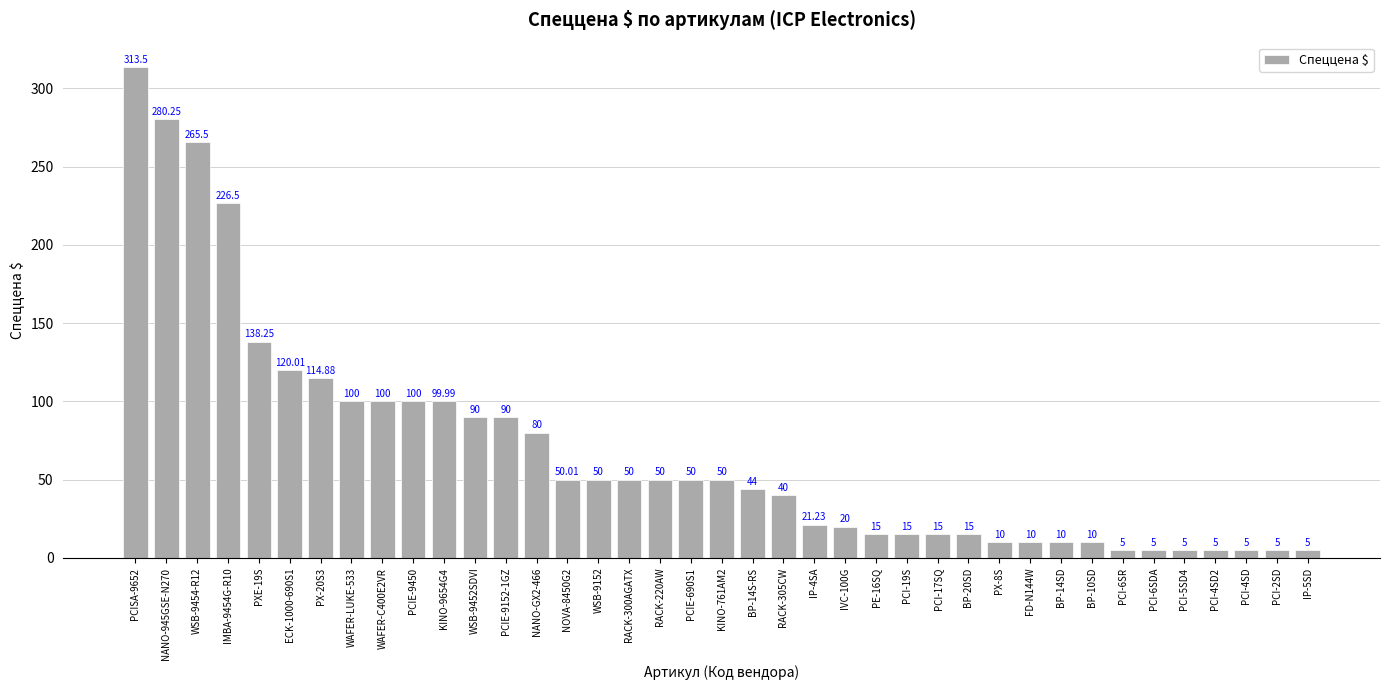

Which has a higher value, PX-20S3 or PXE-19S?

PXE-19S